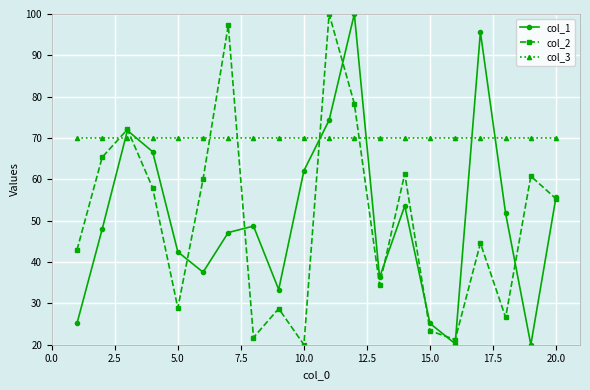

What is the maximum value shown in the chart?

100.0